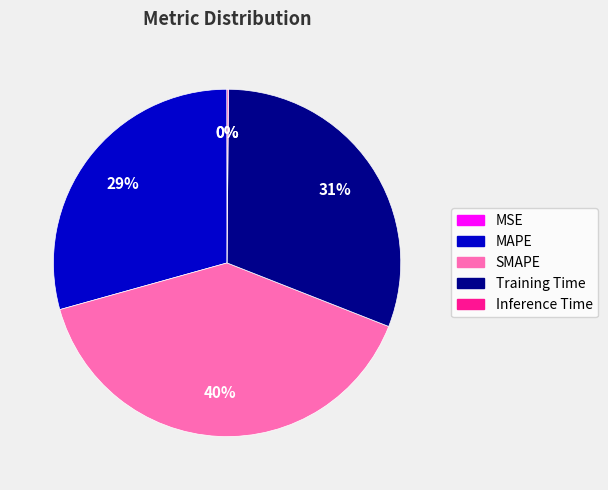

Which slice is the largest?

SMAPE